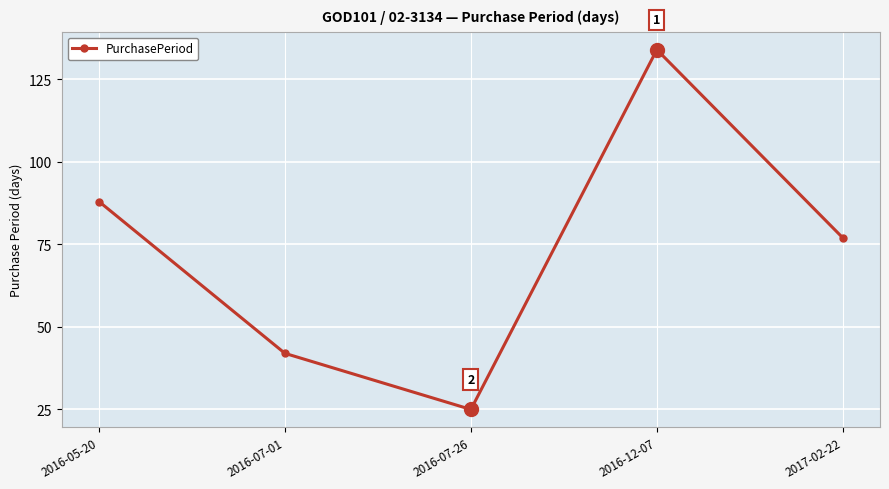

What is the average value?

73